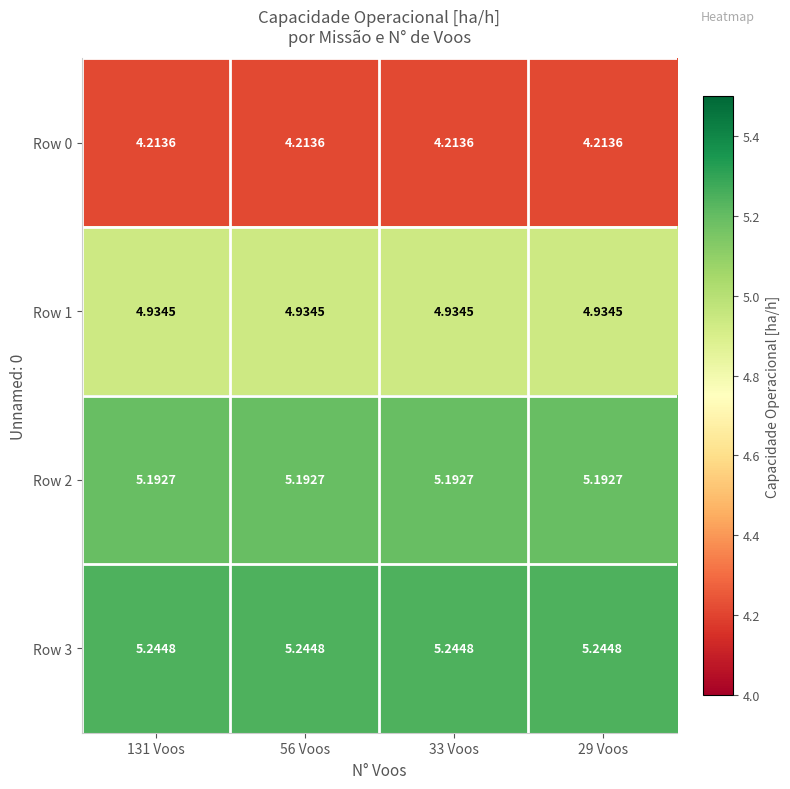

Count the number of data series in this chart.

4